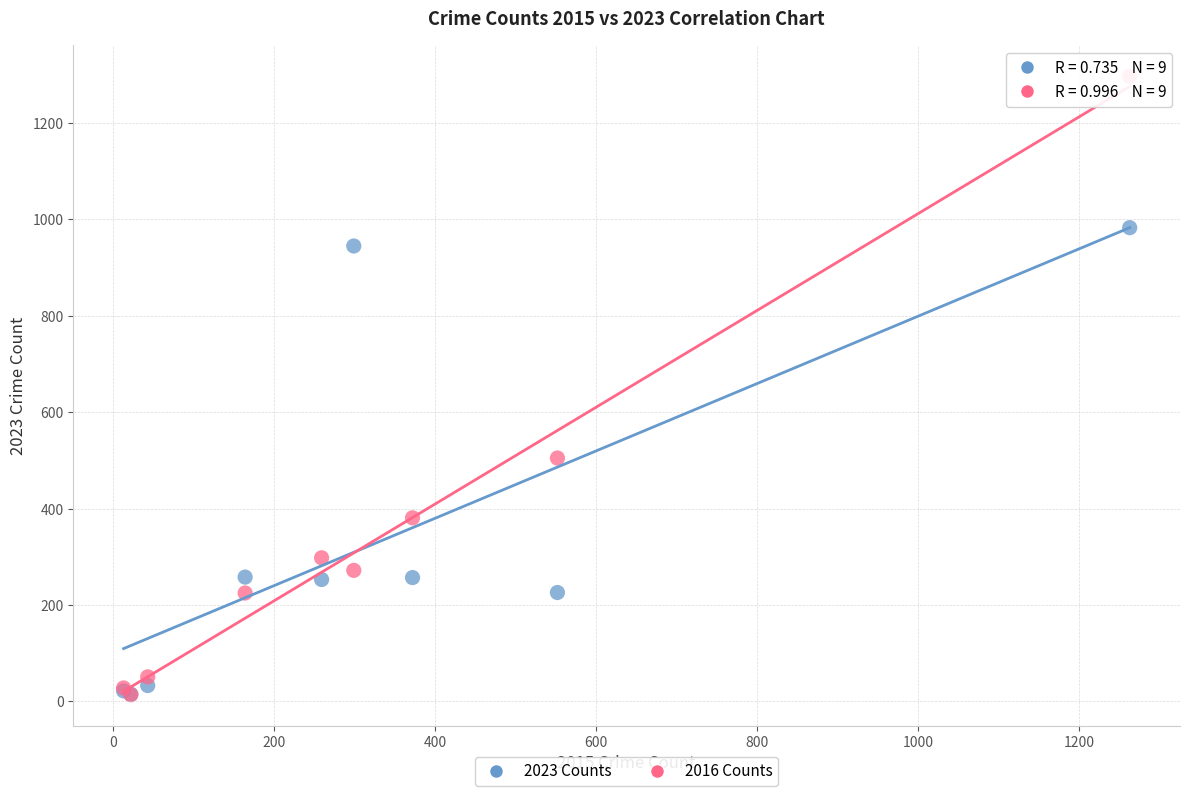

Across all series, what Y value is closest to 655?

505